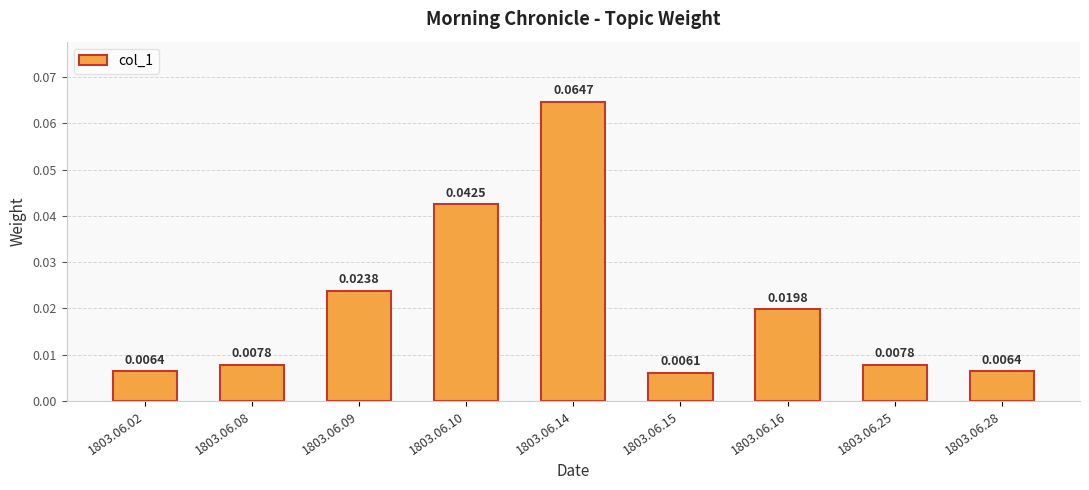

Rank the categories by value from lowest to highest.

1803.06.15, 1803.06.02, 1803.06.28, 1803.06.25, 1803.06.08, 1803.06.16, 1803.06.09, 1803.06.10, 1803.06.14